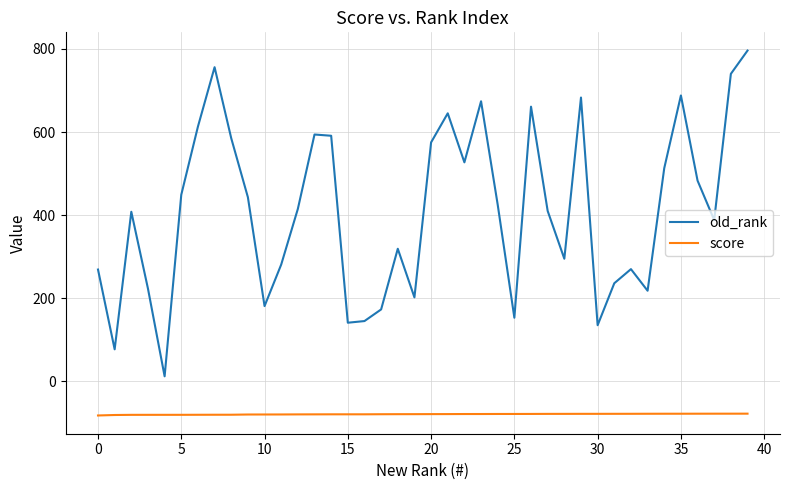

Which series has the largest total across all categories?

old_rank